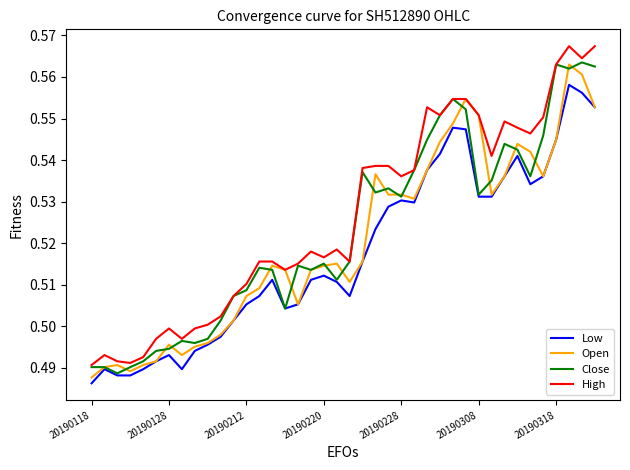

True or false: High and Low intersect in this chart.

False